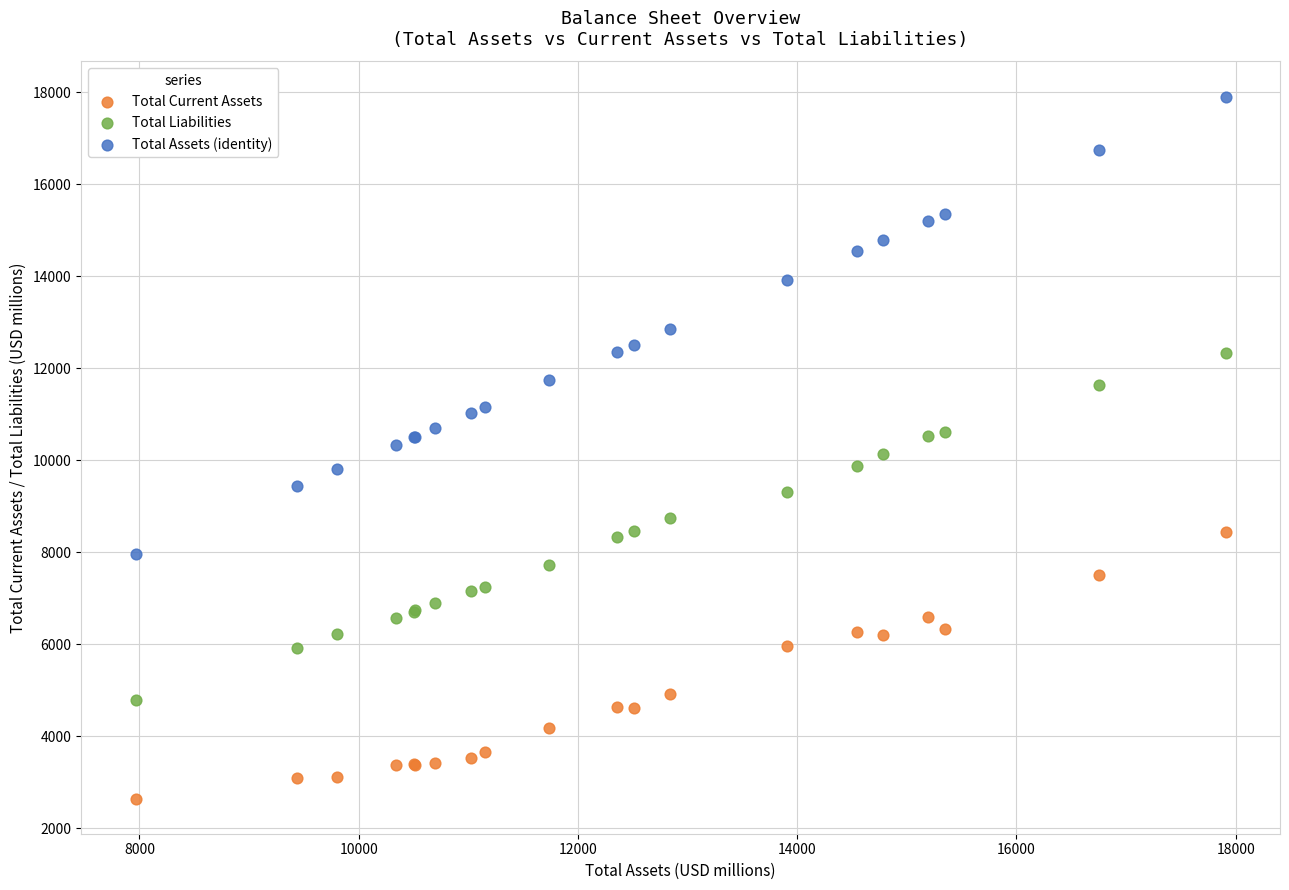

Which series reaches the minimum Y coordinate?

Total Current Assets